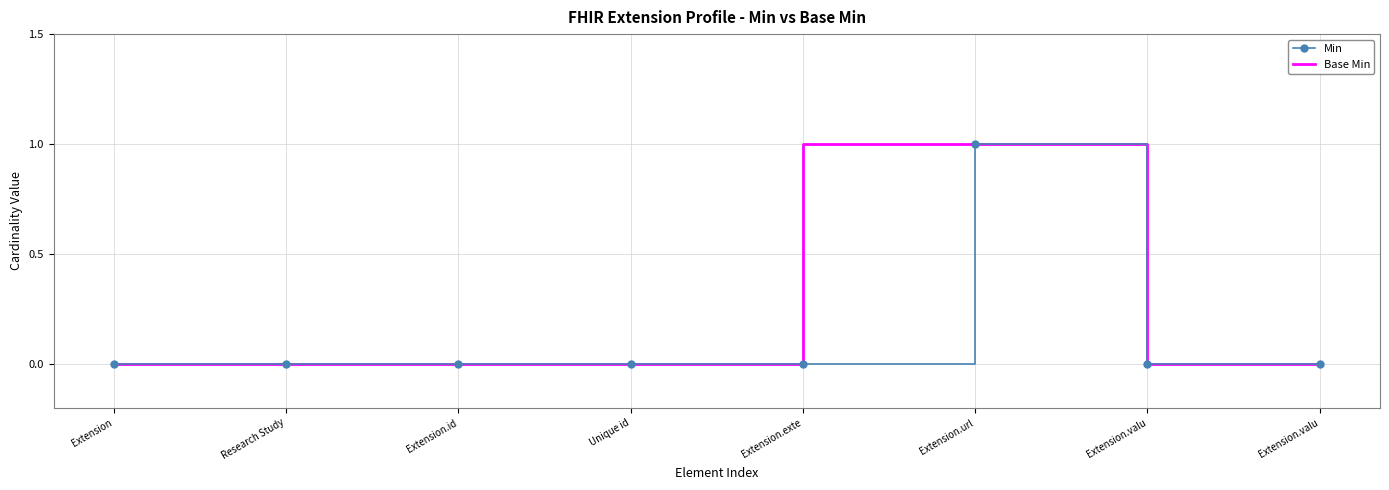

True or false: Base Min has more than 2 points higher than both neighbors.

False